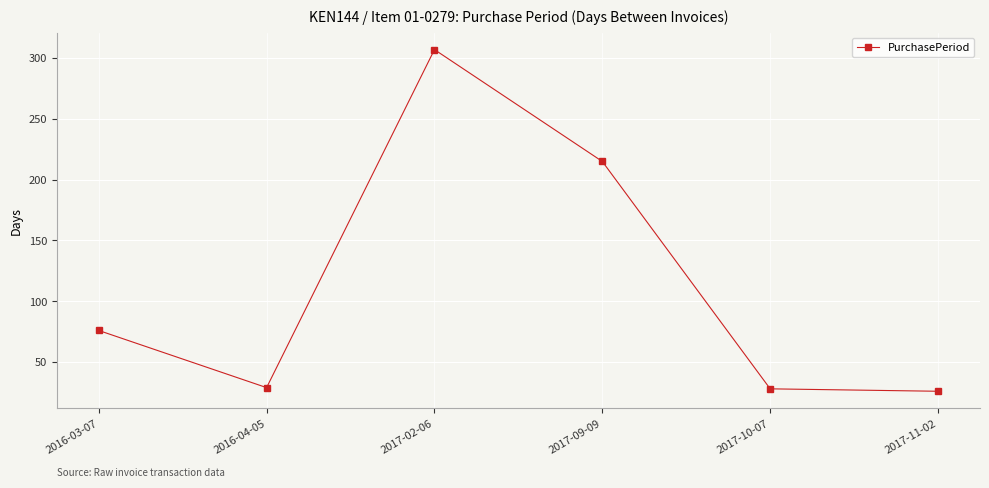

Where is the data nearest to the value 166?

2017-09-09